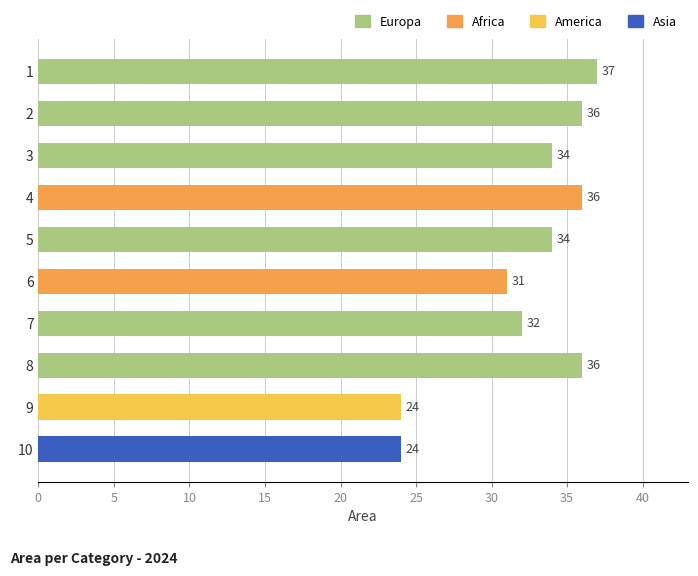

Where is the data nearest to the value 30?

6